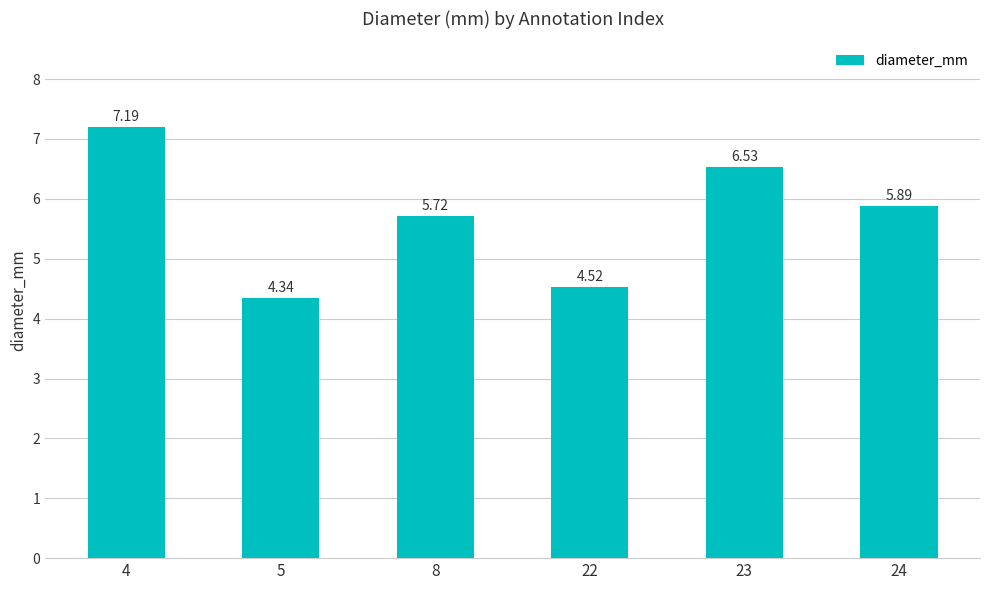

How many data points does each series have?

6